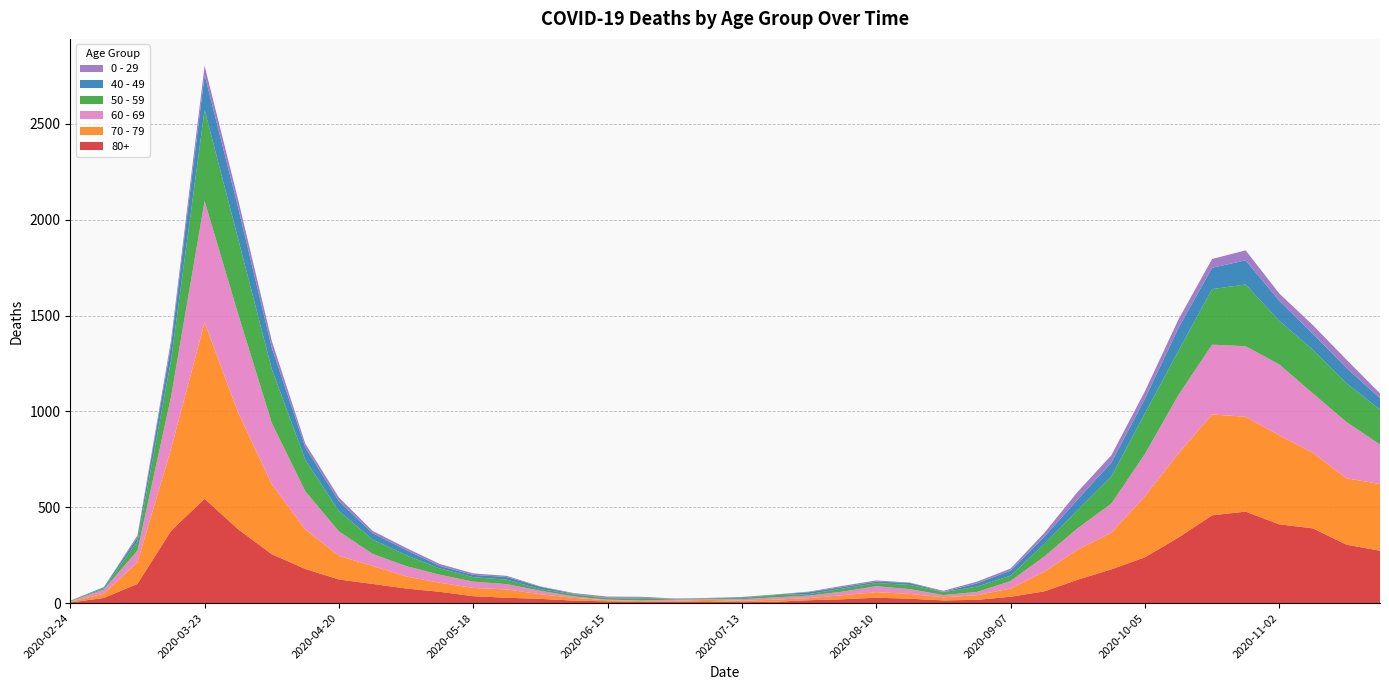

Reading right to left, transcribe all the data shown in this chart.

80+: 273	305	390	411	477	458	342	239	176	122	61	33	17	14	23	28	20	15	7	5	9	7	6	9	13	22	28	36	59	76	100	123	178	255	385	544	377	100	27	3
70 - 79: 348	346	394	464	495	526	439	318	191	157	102	43	24	16	25	29	21	11	11	7	8	5	5	6	14	24	43	43	47	63	94	123	206	365	608	920	427	113	22	4
60 - 69: 206	294	310	370	368	364	305	221	152	112	80	39	17	12	25	31	19	13	12	8	3	6	3	3	8	18	28	33	42	54	63	128	199	320	514	634	272	61	22	2
50 - 59: 182	202	228	227	322	290	230	212	142	95	64	28	28	15	22	16	16	8	12	6	5	3	9	8	10	9	23	23	33	57	75	106	163	281	392	475	190	48	7	3
40 - 49: 60	80	83	105	126	111	120	76	72	55	38	26	17	2	10	8	8	10	2	4	1	1	5	2	3	12	14	12	13	27	33	51	66	111	163	183	79	21	5	0
0 - 29: 25	43	45	38	52	46	44	39	38	40	20	11	9	5	2	6	6	3	1	2	1	2	5	6	4	2	6	8	10	11	12	20	19	36	42	47	25	10	0	1